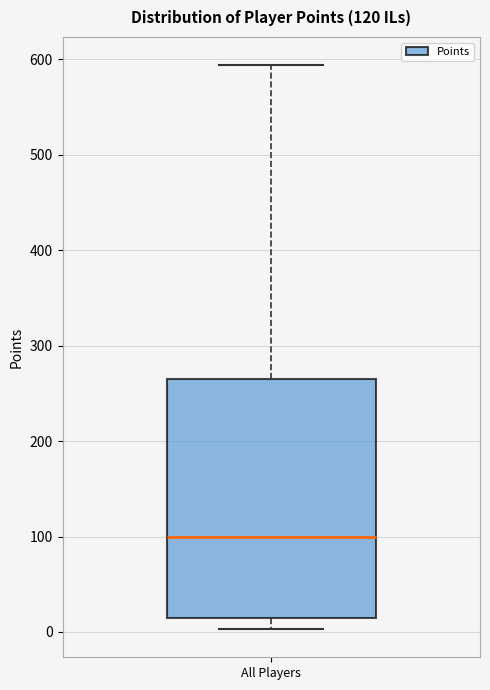

Read this box plot against the y-axis: the position of the median line, the range covered by the box, and the ends of both whiskers. The values are not printed on the chart, so give them approximately, as read against the axis.

median 100, box 10 to 270, whiskers 0 to 590